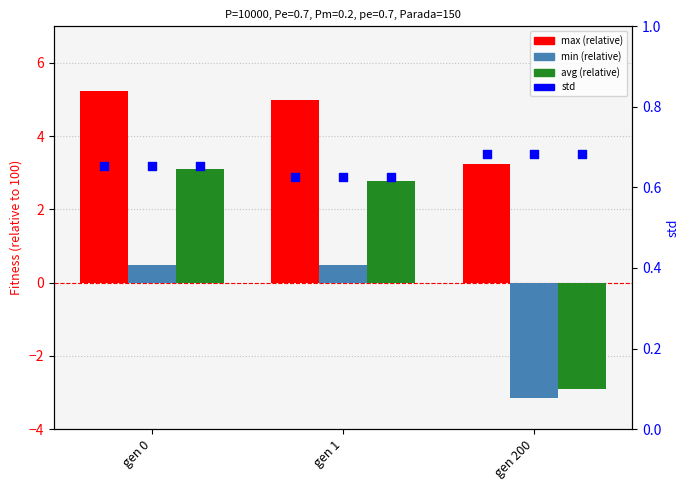

Which series has the widest spread of Y values?

avg (relative)